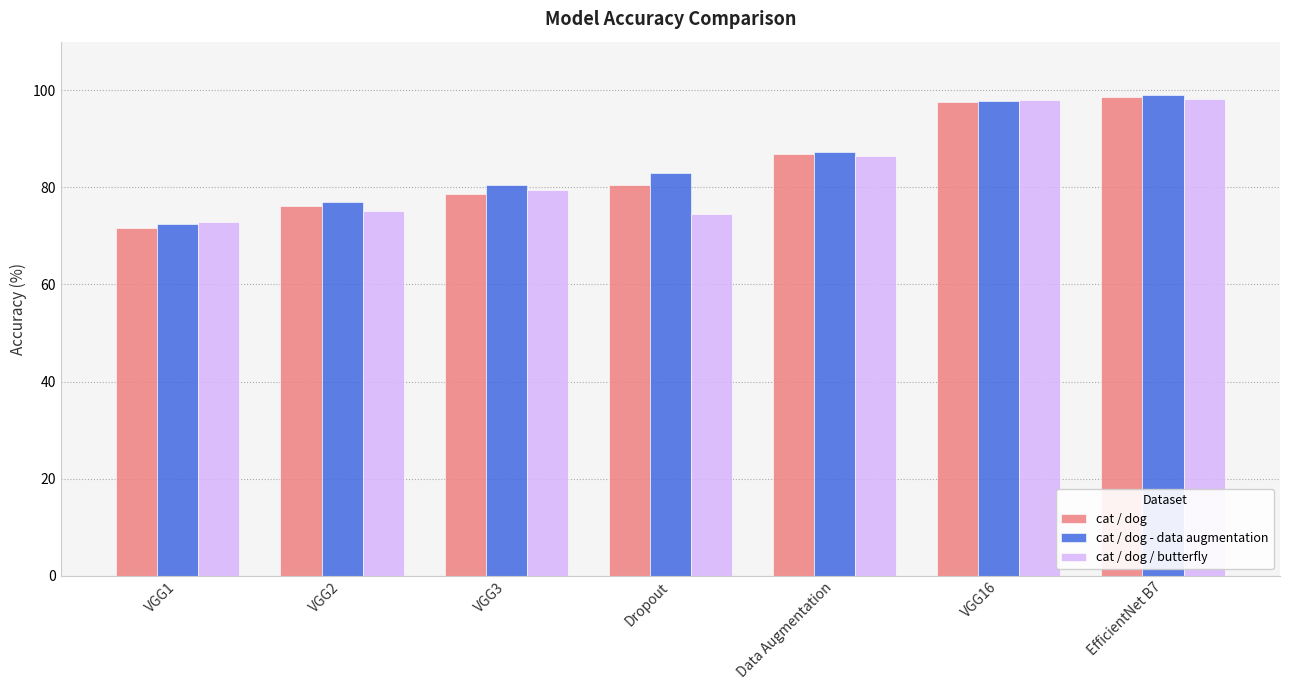

What is the label of the 6th bar from the right?

VGG2